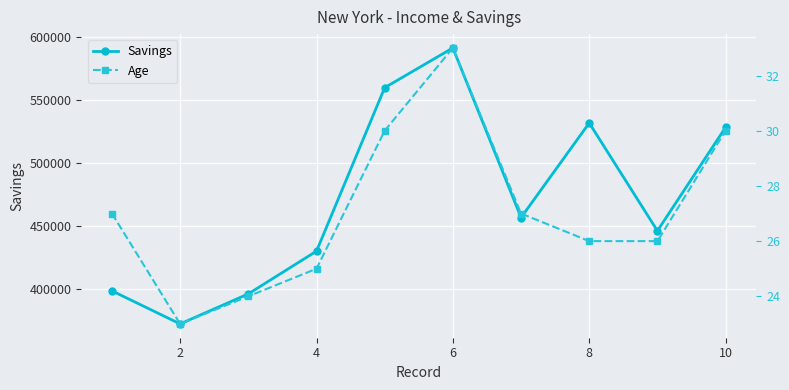

What is the average value of the Age series?

27.1